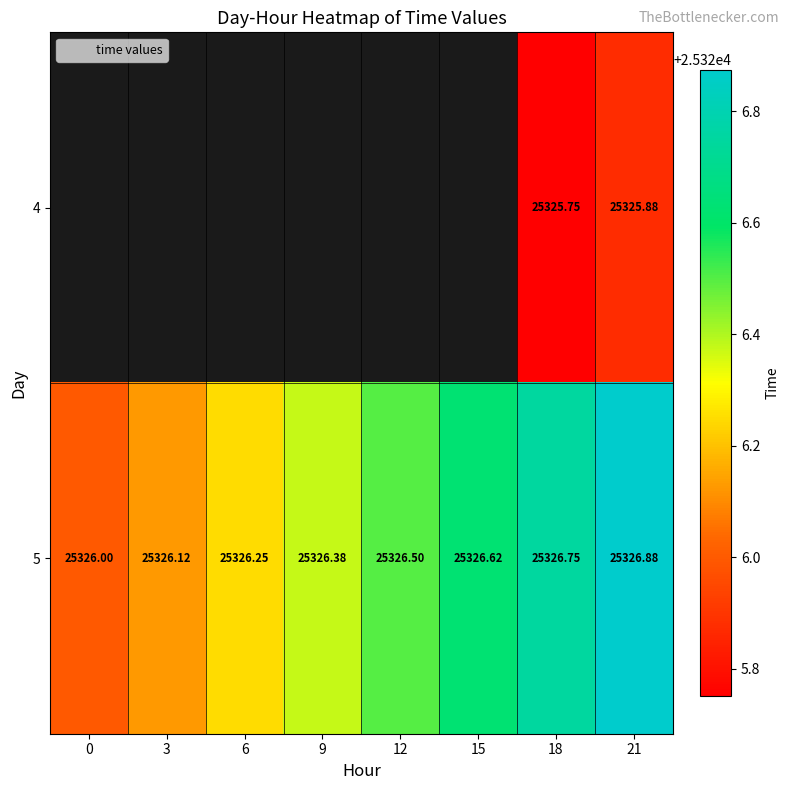

Count the 5 values in the range 25326 to 25327.

8